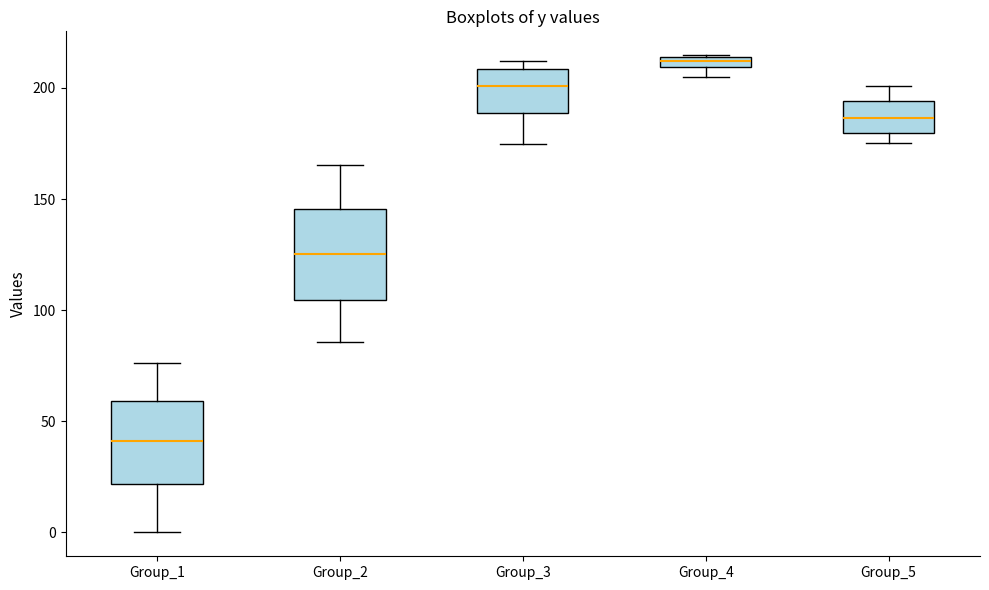

Where is the lower edge of the box for Group_4 on the y-axis? The values are not printed on the chart, so give them approximately, as read against the axis.

210